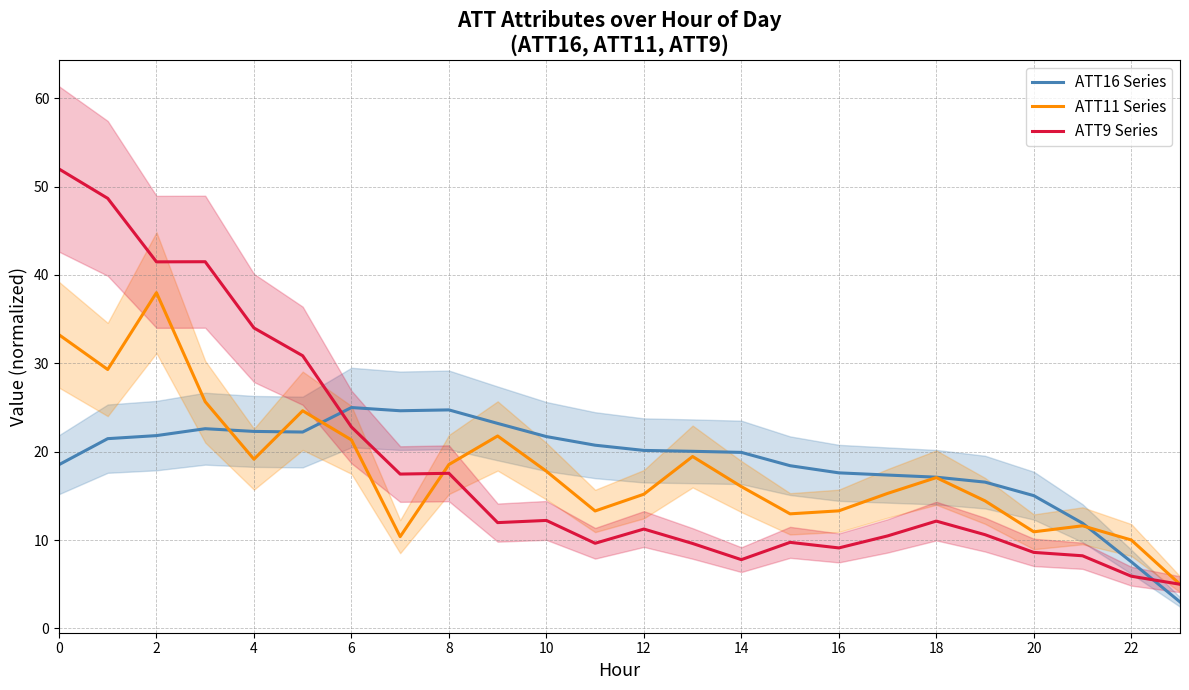

Which series ends up on top after the final intersection of ATT11 Series and ATT16 Series?

ATT11 Series